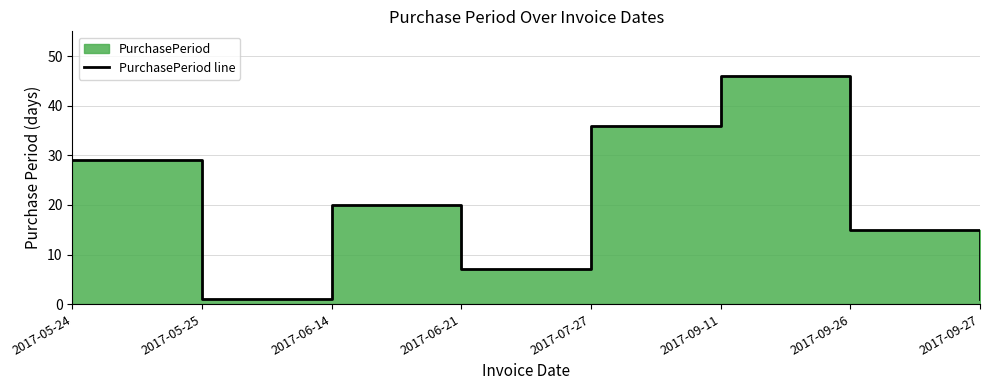

Where is the first local maximum?

2017-06-14